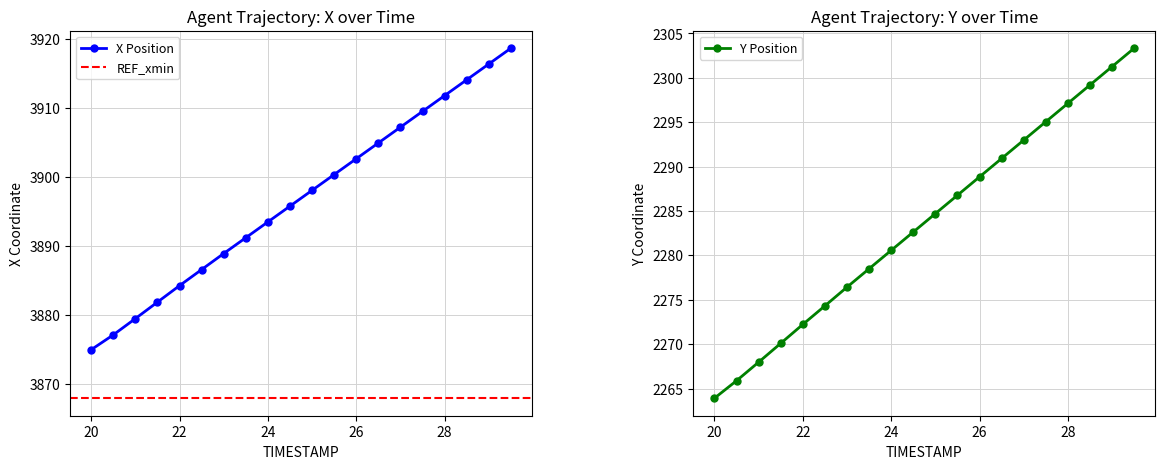

True or false: X Position has more than 1 interior local peaks.

False